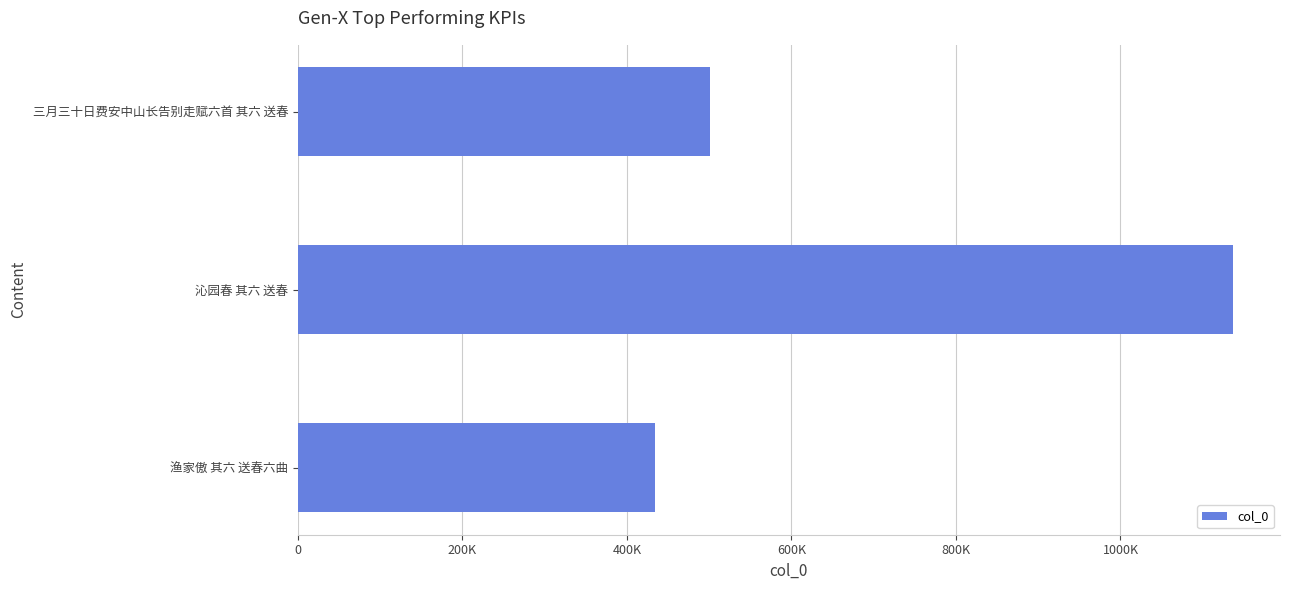

Does the chart contain any negative values?

No